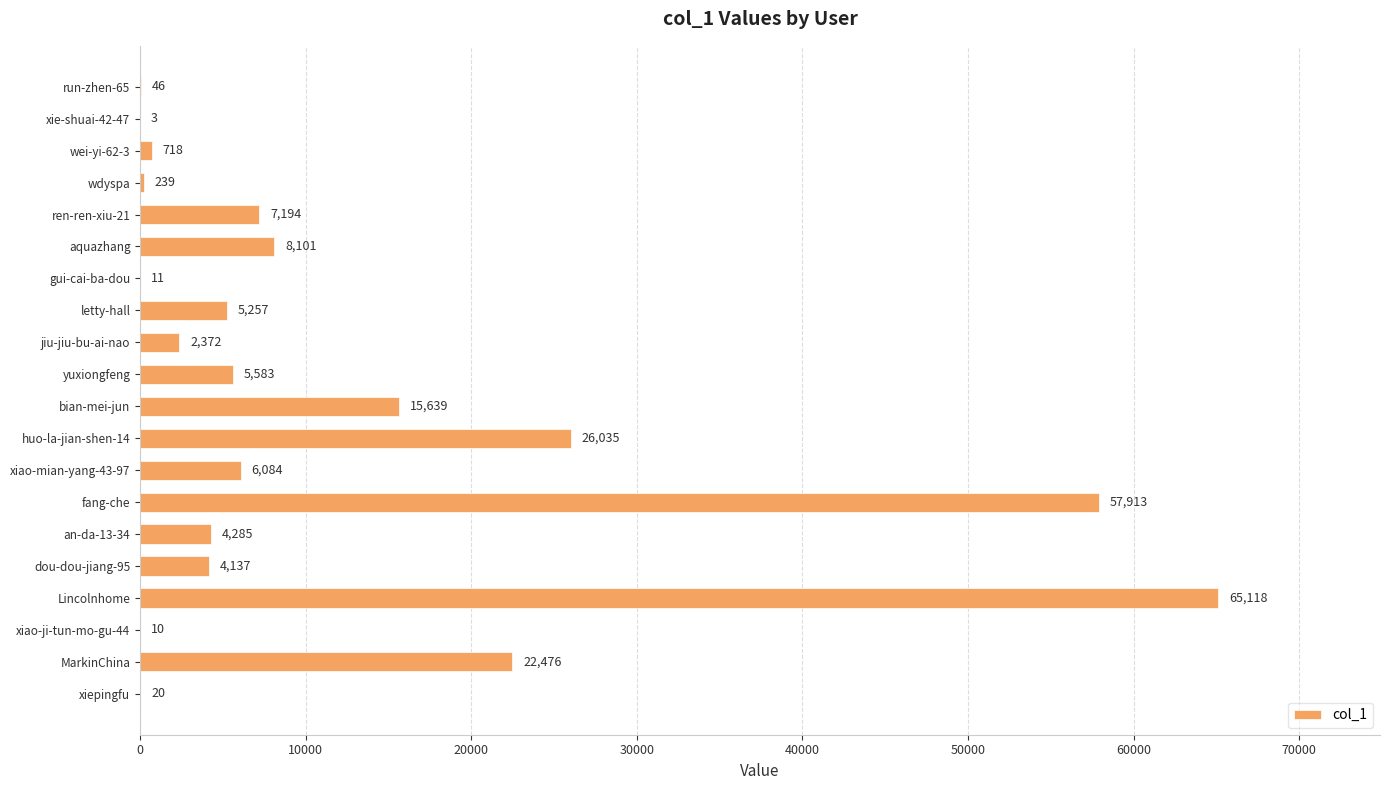

Reading top to bottom, list all the values displayed in this chart.

run-zhen-65=46	xie-shuai-42-47=3	wei-yi-62-3=718	wdyspa=239	ren-ren-xiu-21=7194	aquazhang=8101	gui-cai-ba-dou=11	letty-hall=5257	jiu-jiu-bu-ai-nao=2372	yuxiongfeng=5583	bian-mei-jun=15639	huo-la-jian-shen-14=26035	xiao-mian-yang-43-97=6084	fang-che=57913	an-da-13-34=4285	dou-dou-jiang-95=4137	Lincolnhome=65118	xiao-ji-tun-mo-gu-44=10	MarkinChina=22476	xiepingfu=20